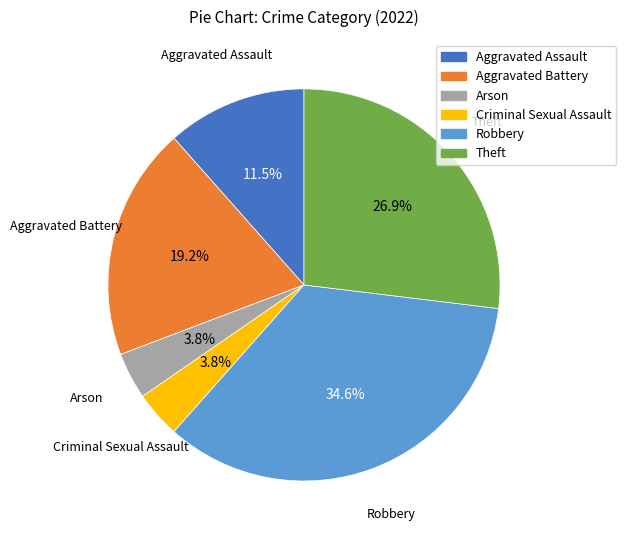

To the nearest percent, what percentage of the pie is Aggravated Battery?

19%